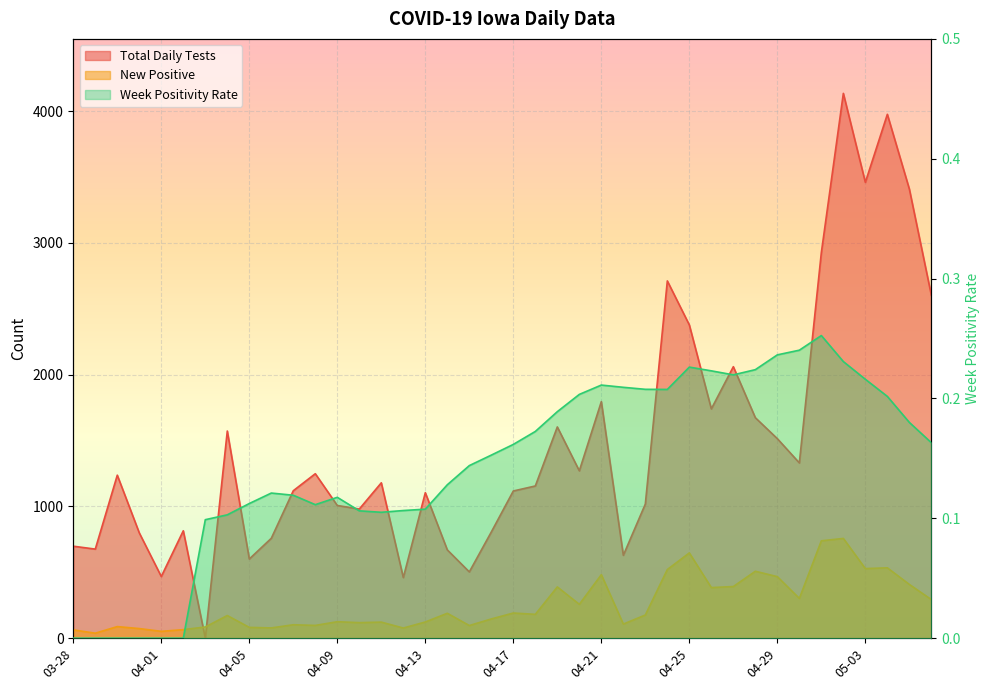

What is the label of the 4th point from the right?

05-03